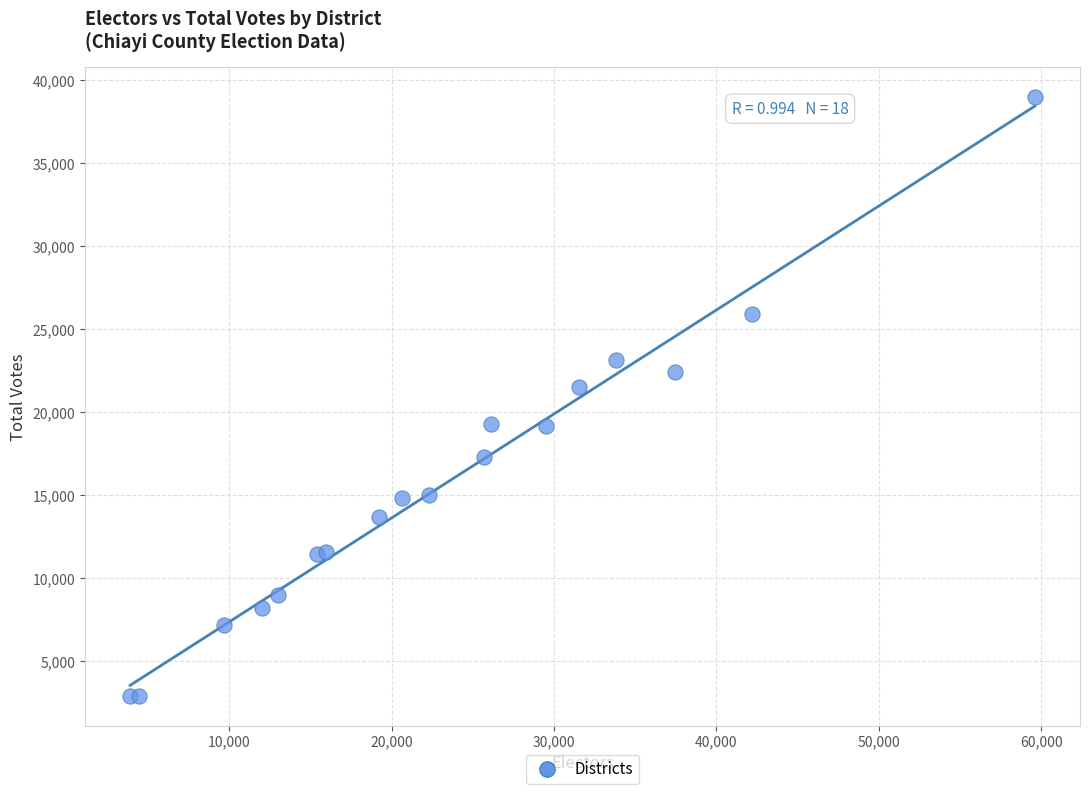

What Y value in the scatter plot is closest to 20936?

21537